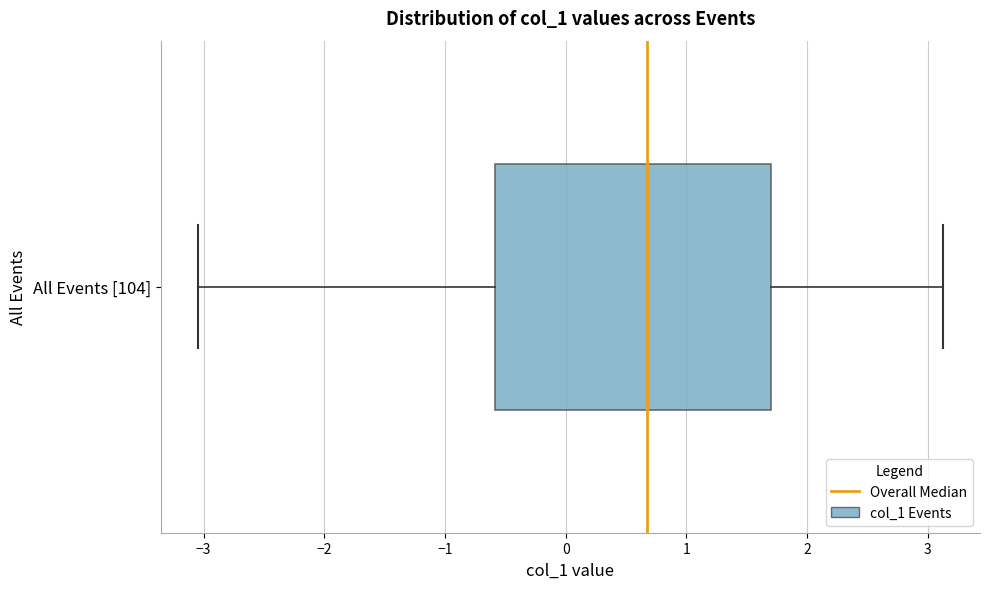

Transcribe this box plot: give where the median line is, the range the box spans, and where the two whiskers end, as read against the x-axis. The values are not printed on the chart, so give them approximately, as read against the axis.

median 0.7, box -0.6 to 1.7, whiskers -3.0 to 3.1